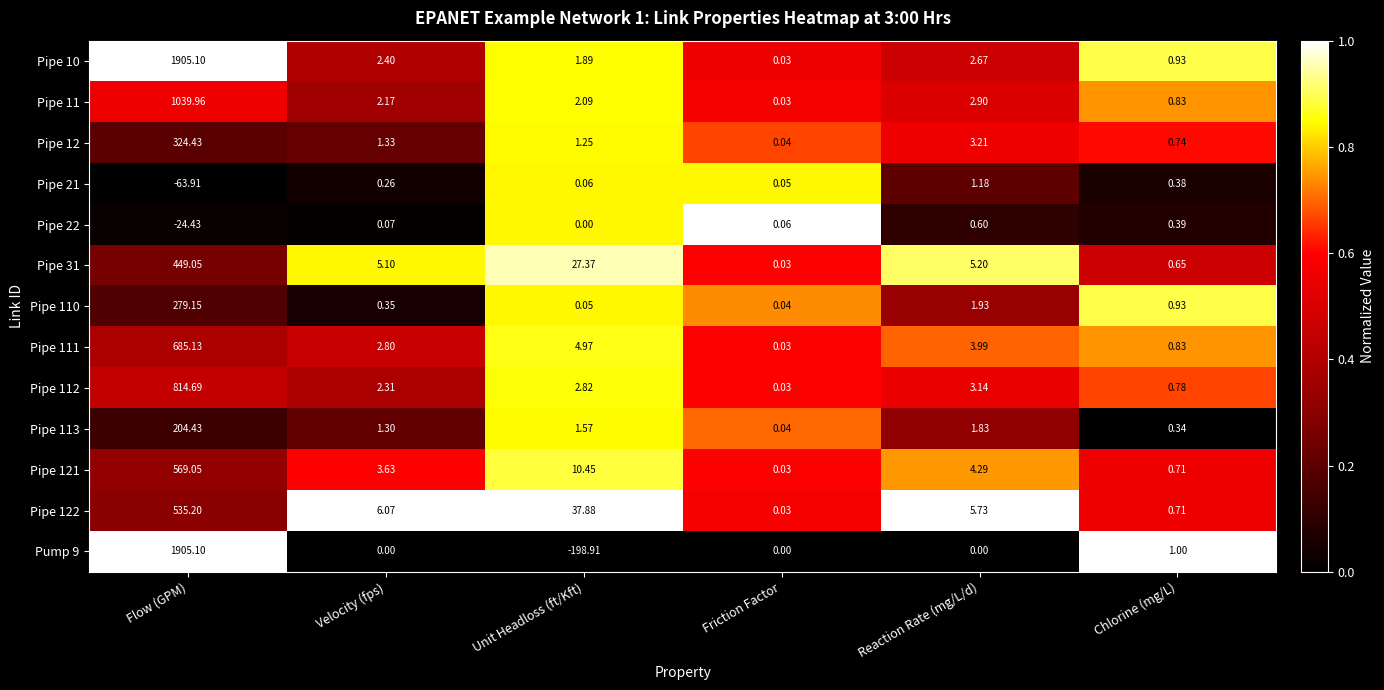

At which category is the sum across all series the highest?

Flow (GPM)